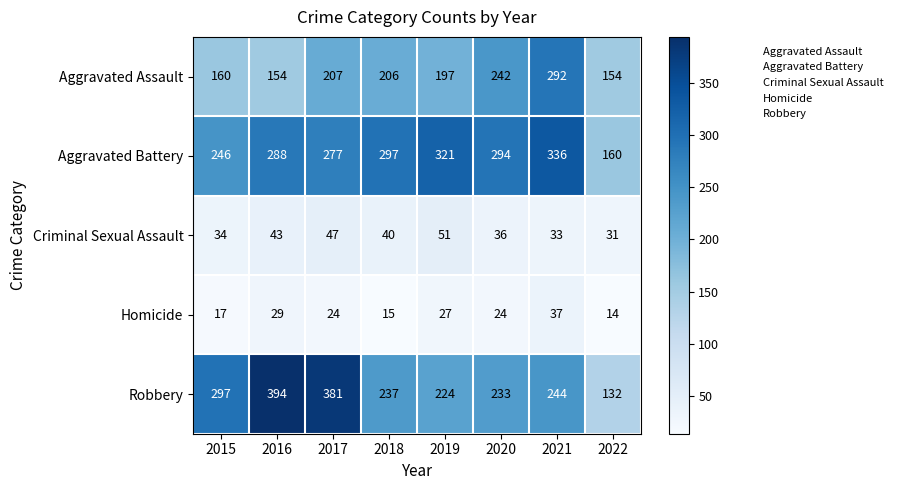

How many data points does each series have?

8